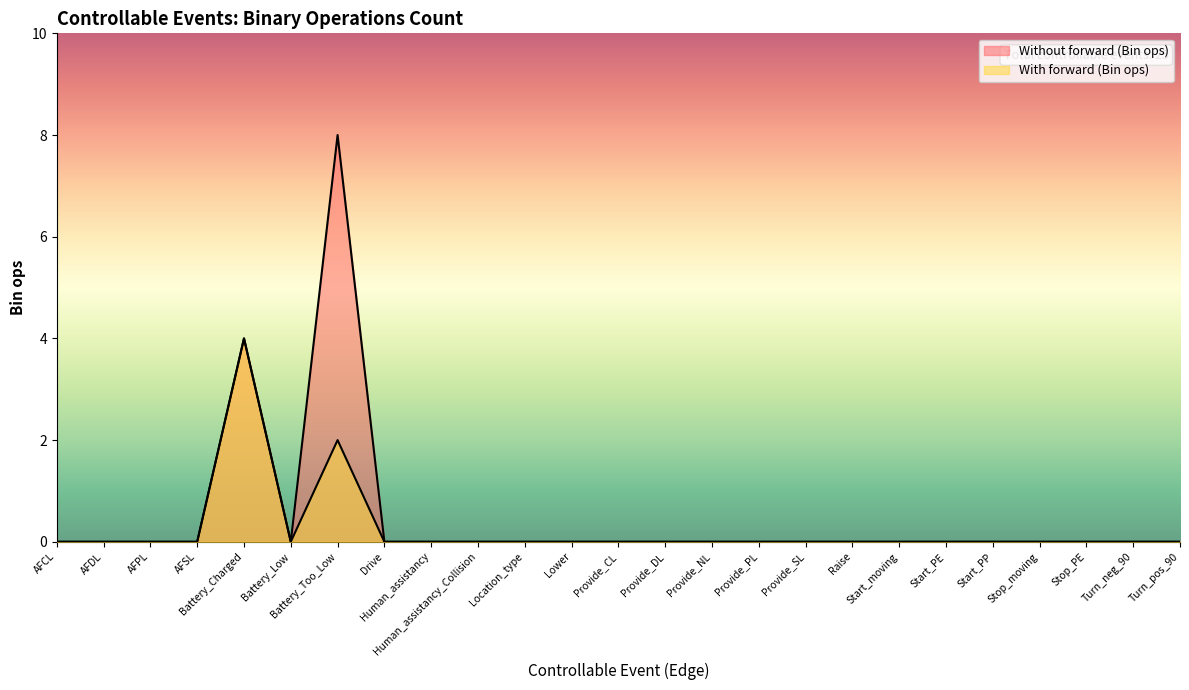

Which series has the widest spread of values?

Without forward (Bin ops)